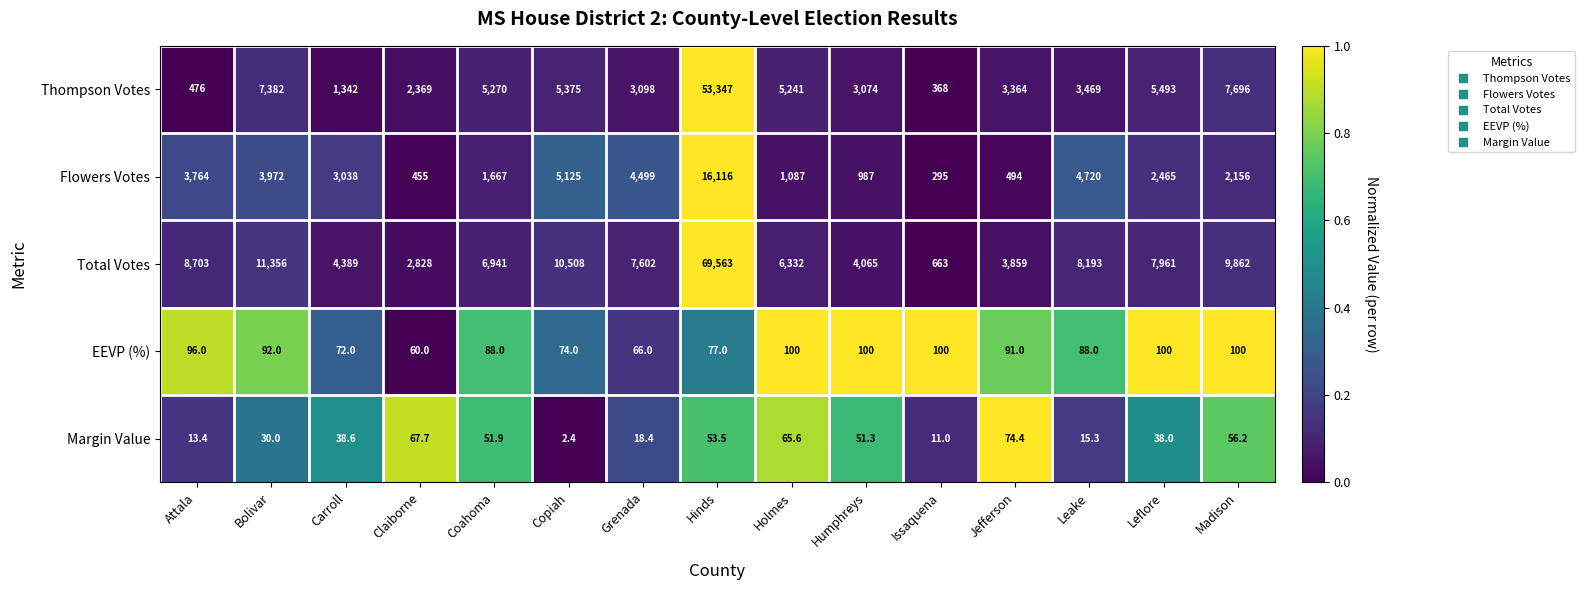

What is the highest value of the Total Votes series?

69563.0